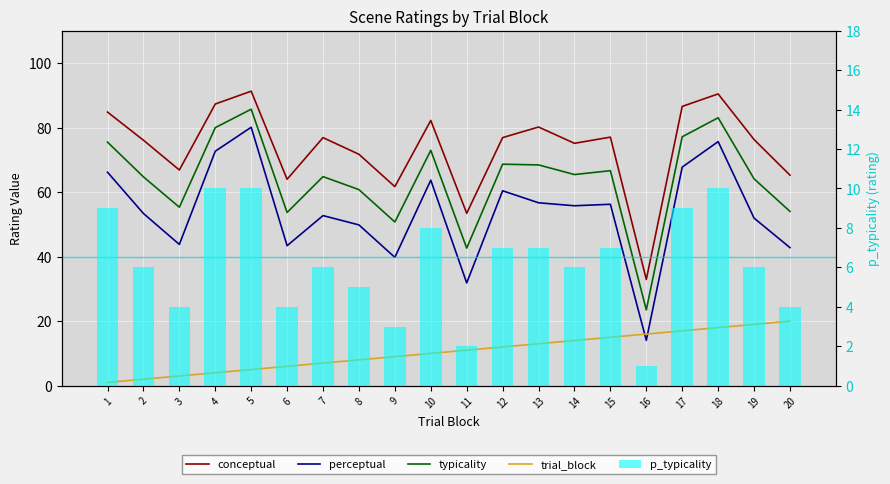

How many series are shown in this chart?

5